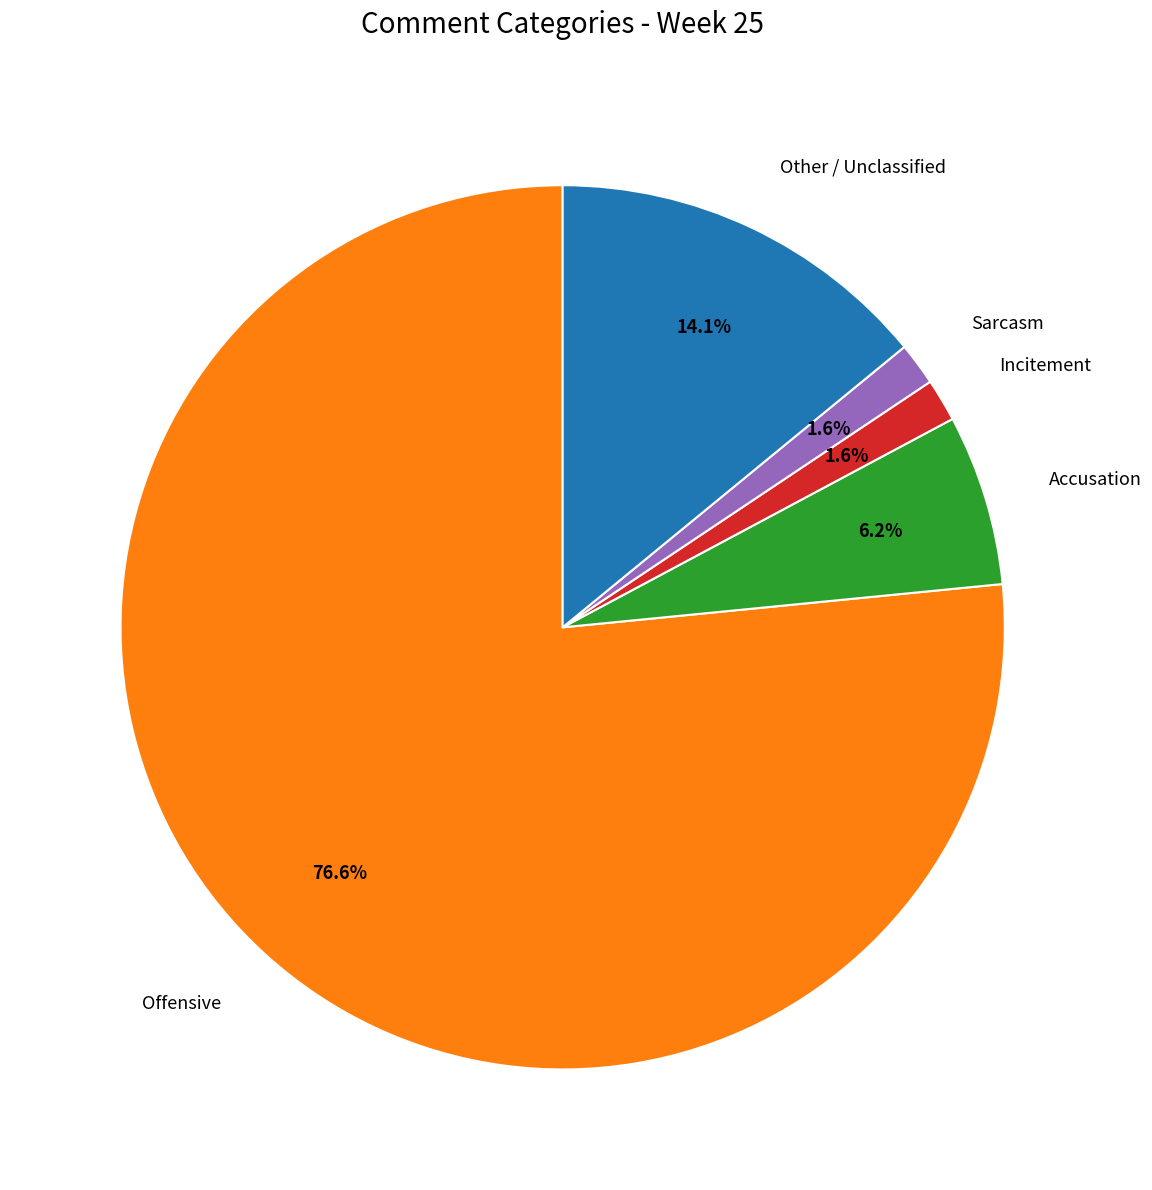

What is the largest slice in the pie chart?

Offensive